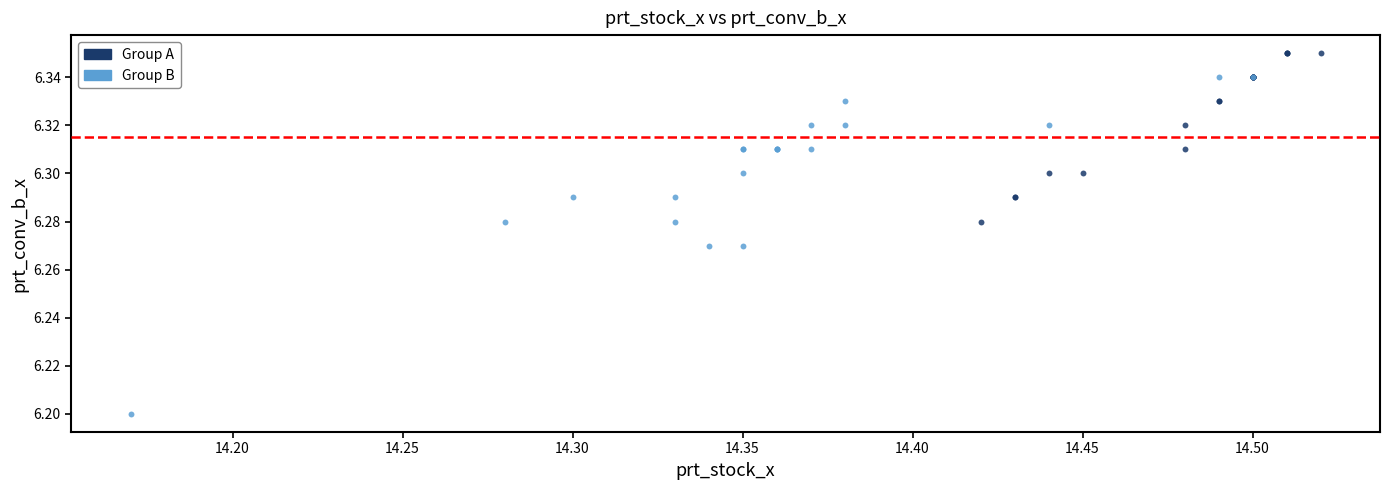

Which series has the largest Y range (max minus min)?

Group B